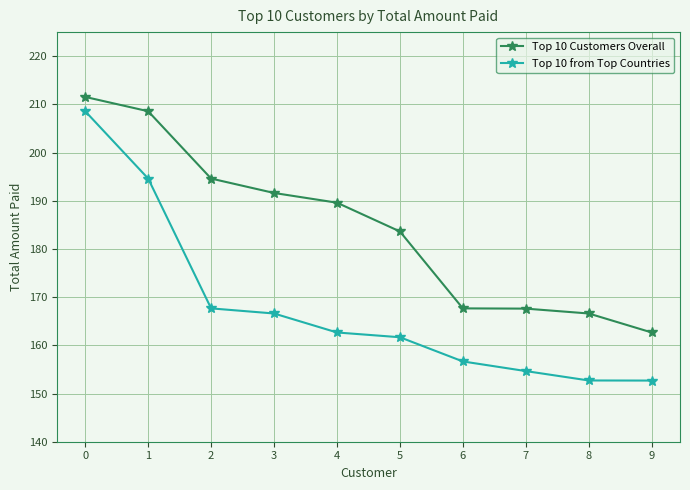

What is the value of the Top 10 Customers Overall point at the 9th from the left?

166.6